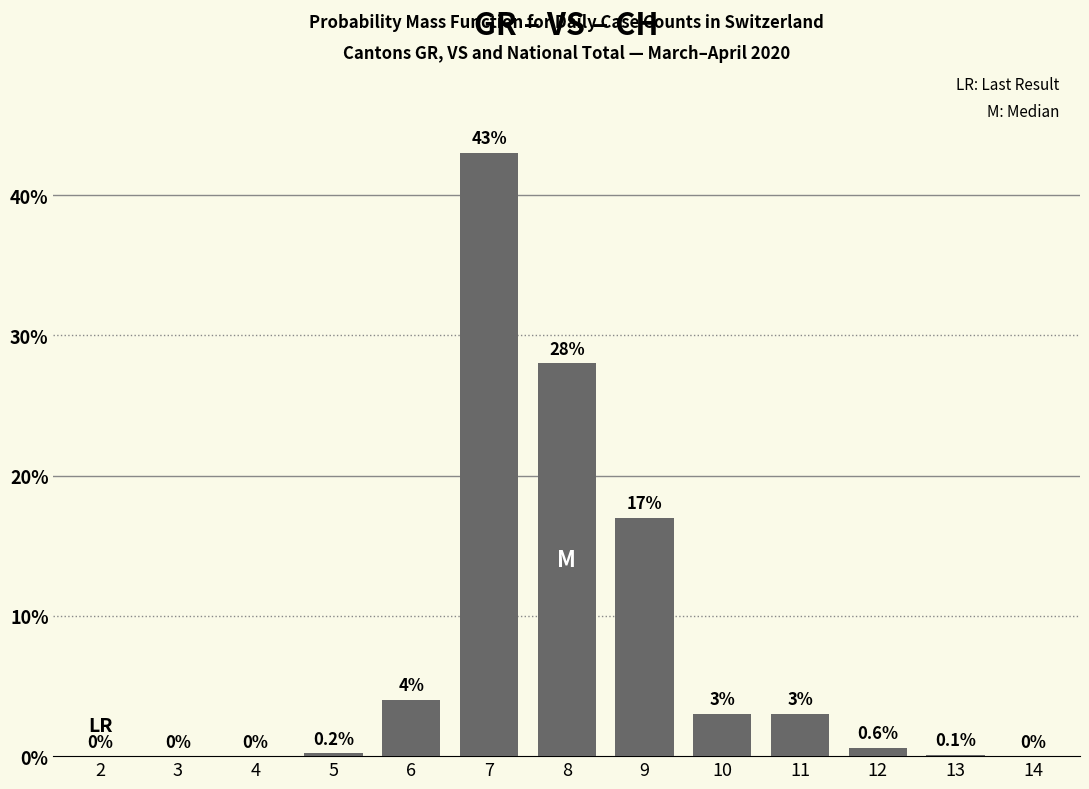

Which label corresponds to the largest value in the chart?

7